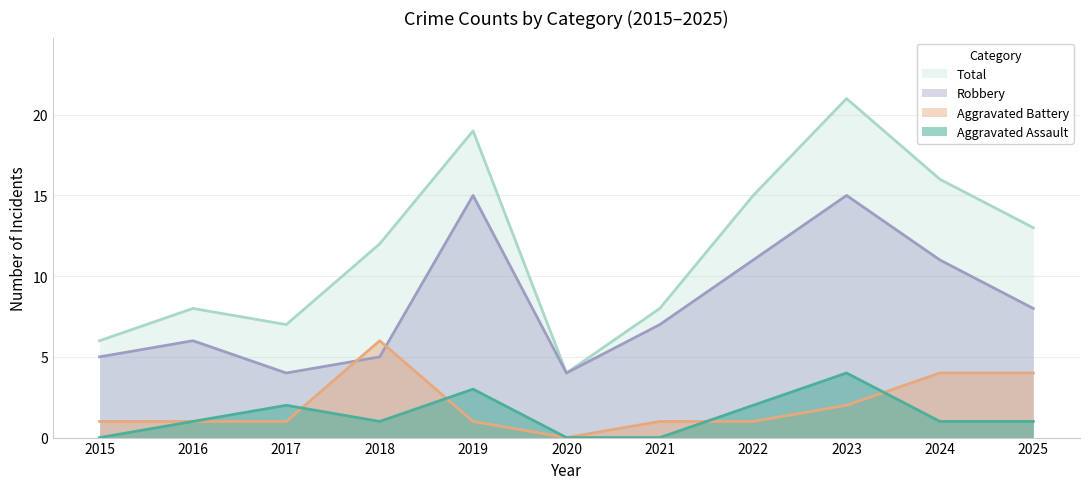

The Robbery series shows 7 at 2021. True or false?

True